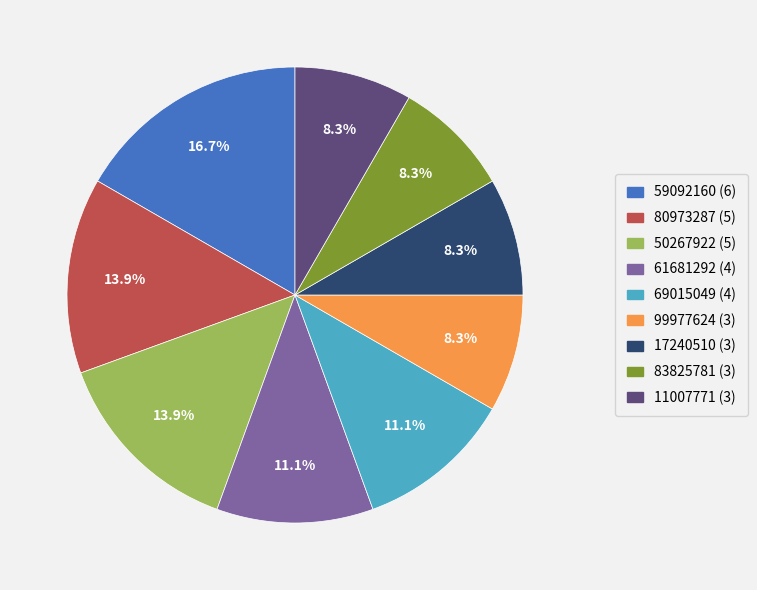

Do 59092160 and 80973287 together represent more than half of the pie?

No